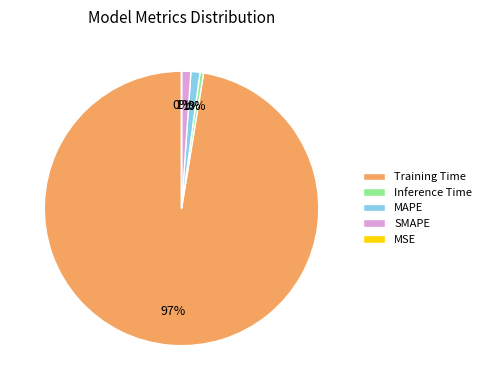

To the nearest percent, what percentage of the pie is SMAPE?

1%